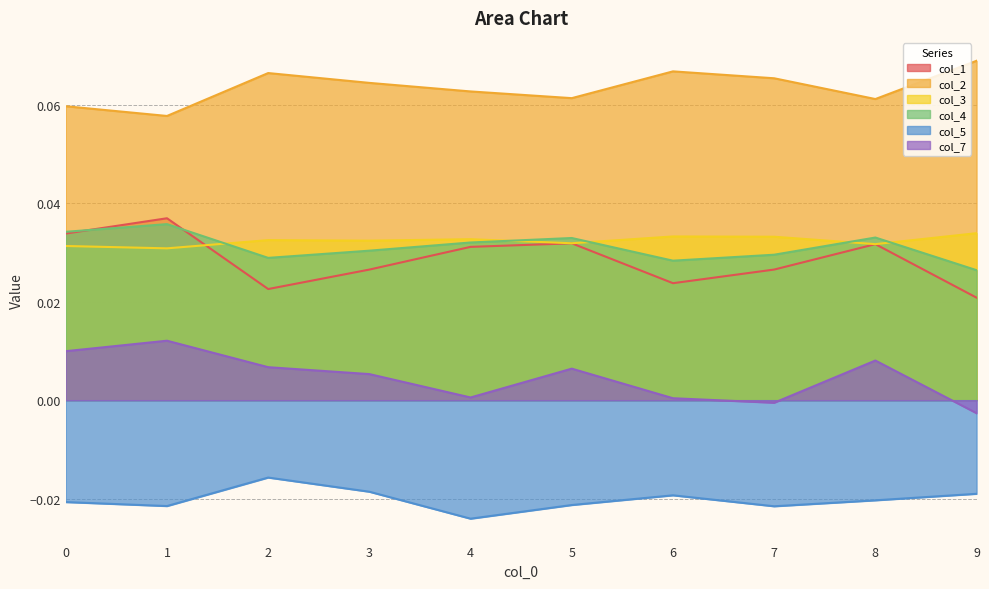

Between 3 and 9, which is larger?

3